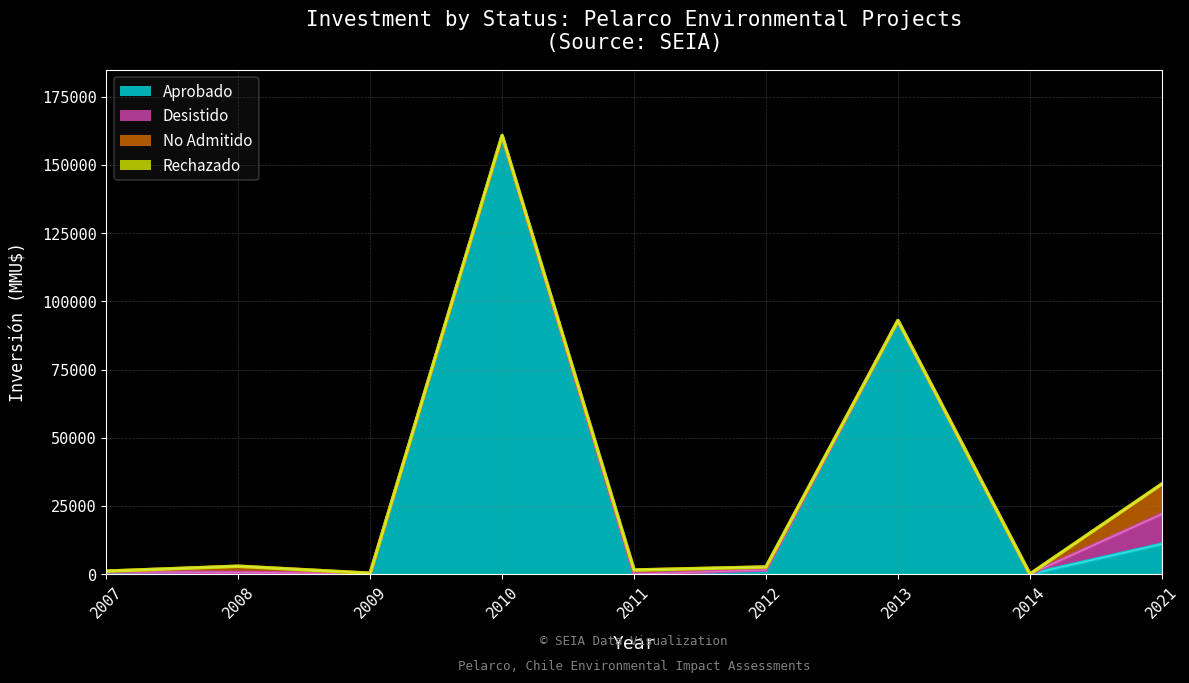

Which series has the largest total across all categories?

Aprobado